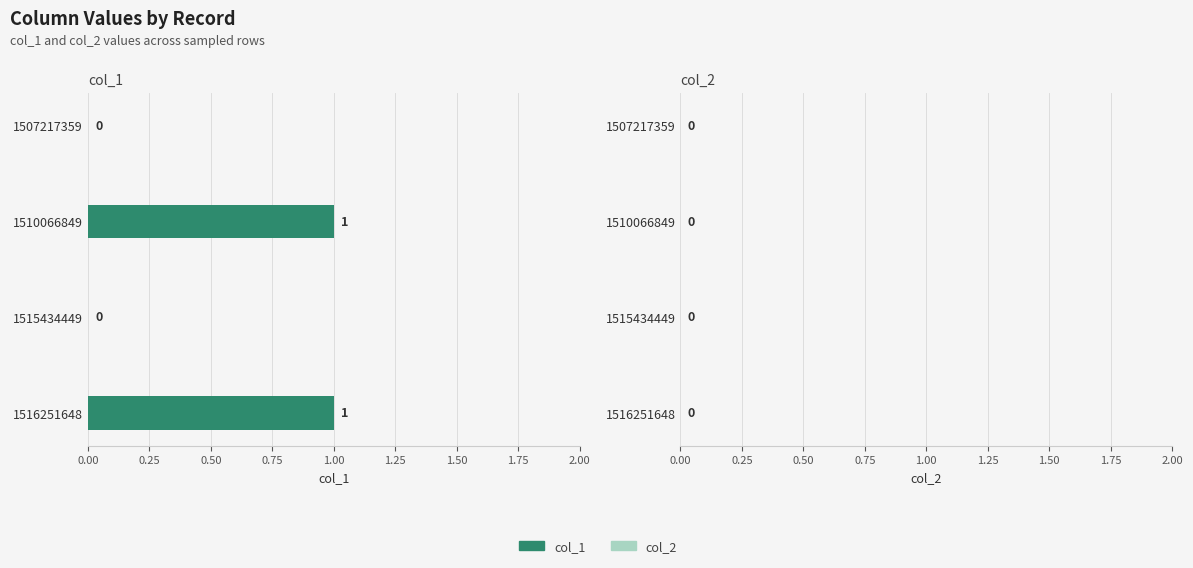

Count the number of data series in this chart.

1